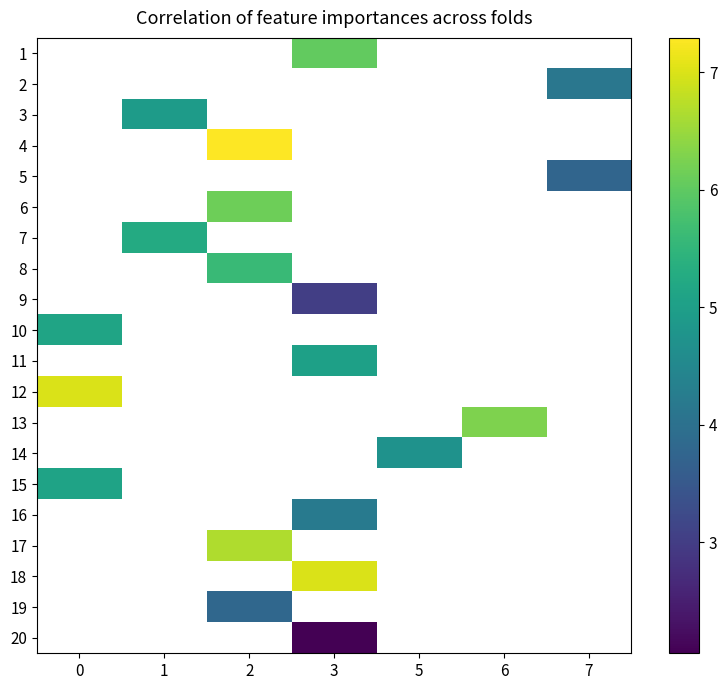

Between 1 and 2, which is larger?

2